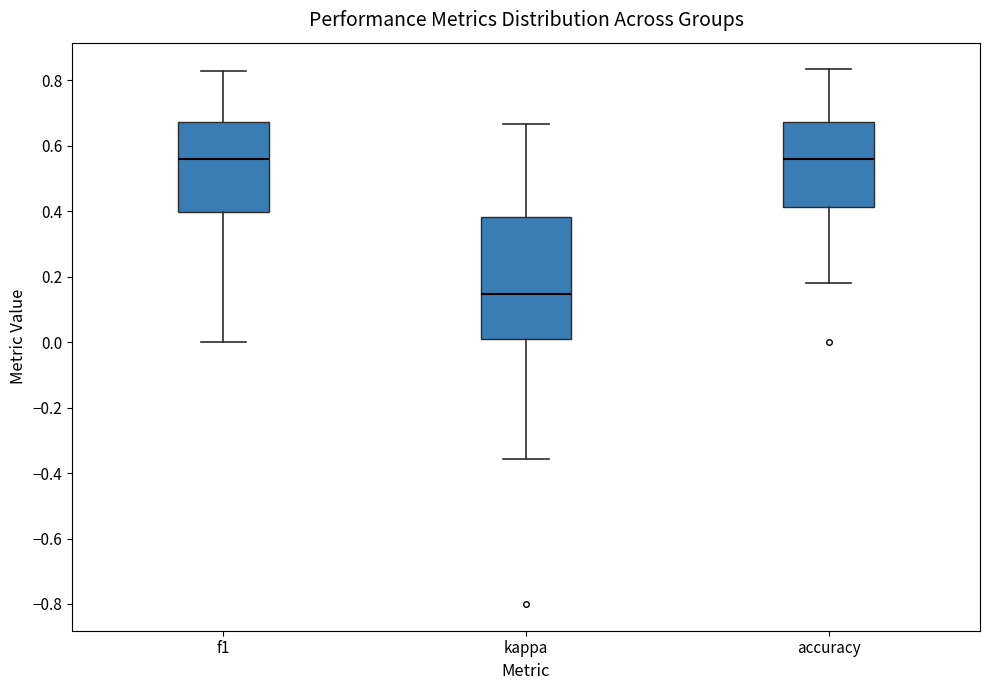

Reading left to right, transcribe this box plot: for each box, give where its median line is, the range the box spans, and where its two whiskers end, as read against the y-axis. The values are not printed on the chart, so give them approximately, as read against the axis.

f1: median 0.56, box 0.40 to 0.68, whiskers 0.00 to 0.82
kappa: median 0.14, box 0.00 to 0.38, whiskers -0.36 to 0.66
accuracy: median 0.56, box 0.42 to 0.68, whiskers 0.18 to 0.84